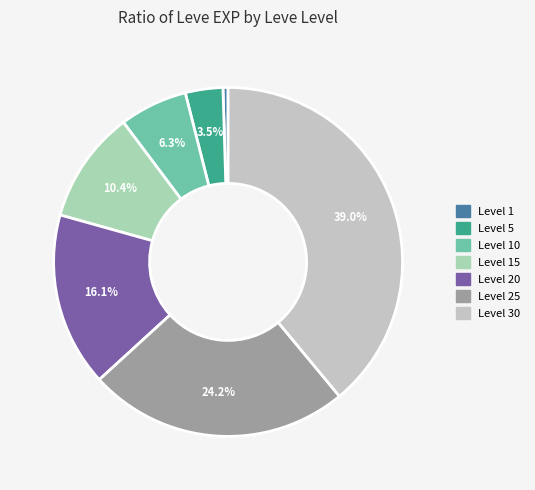

Which slice is the smallest?

1